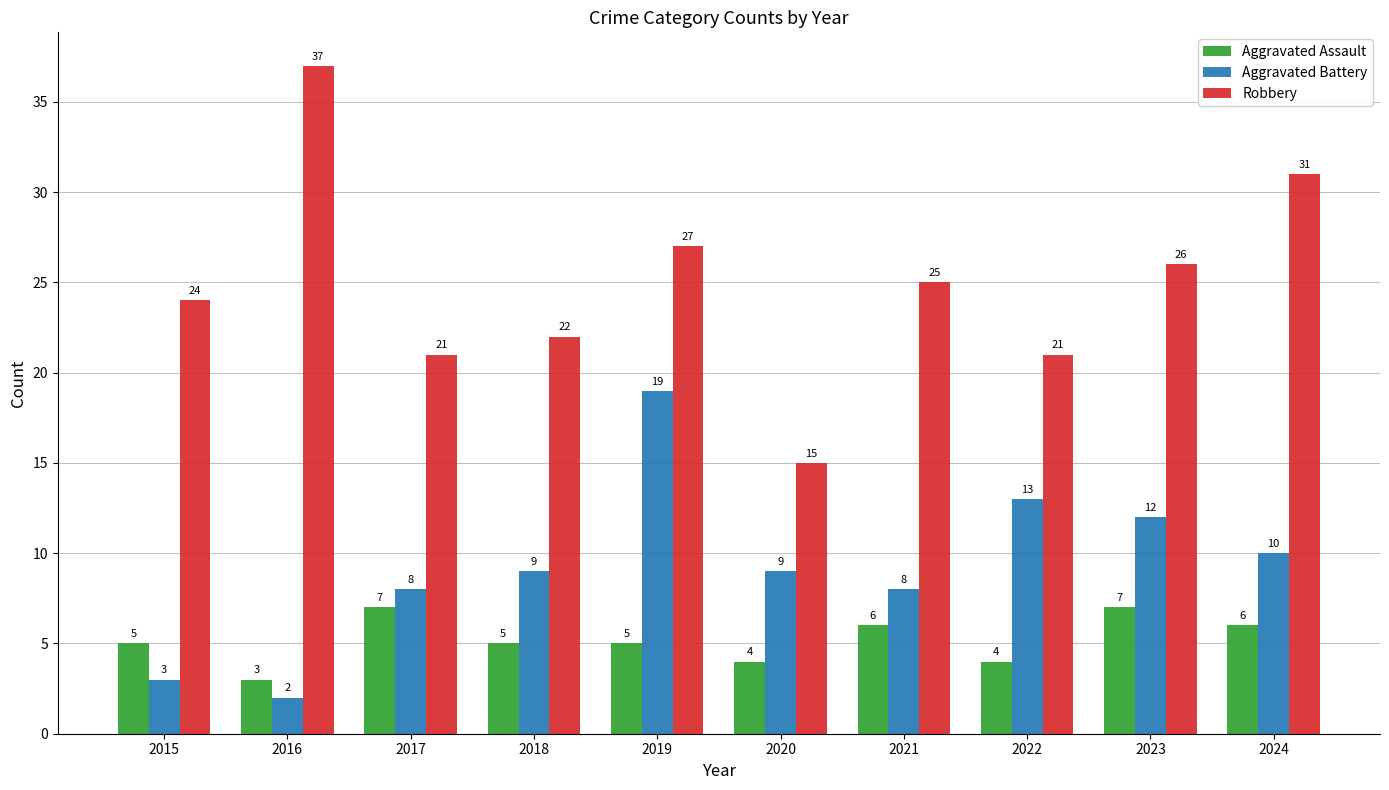

Which series changed the most between 2015 and 2016?

Robbery